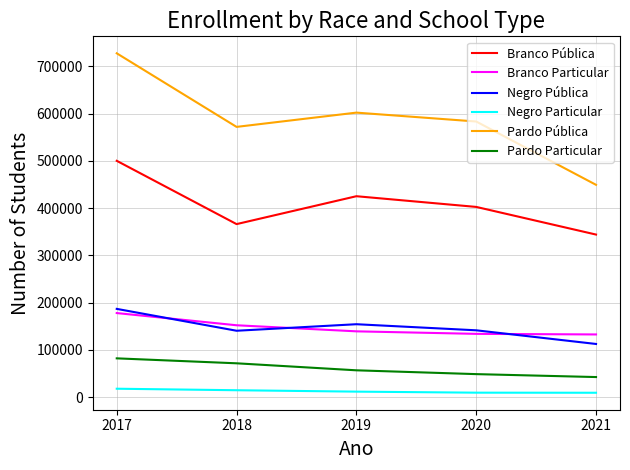

True or false: Negro Pública and Pardo Particular intersect in this chart.

False